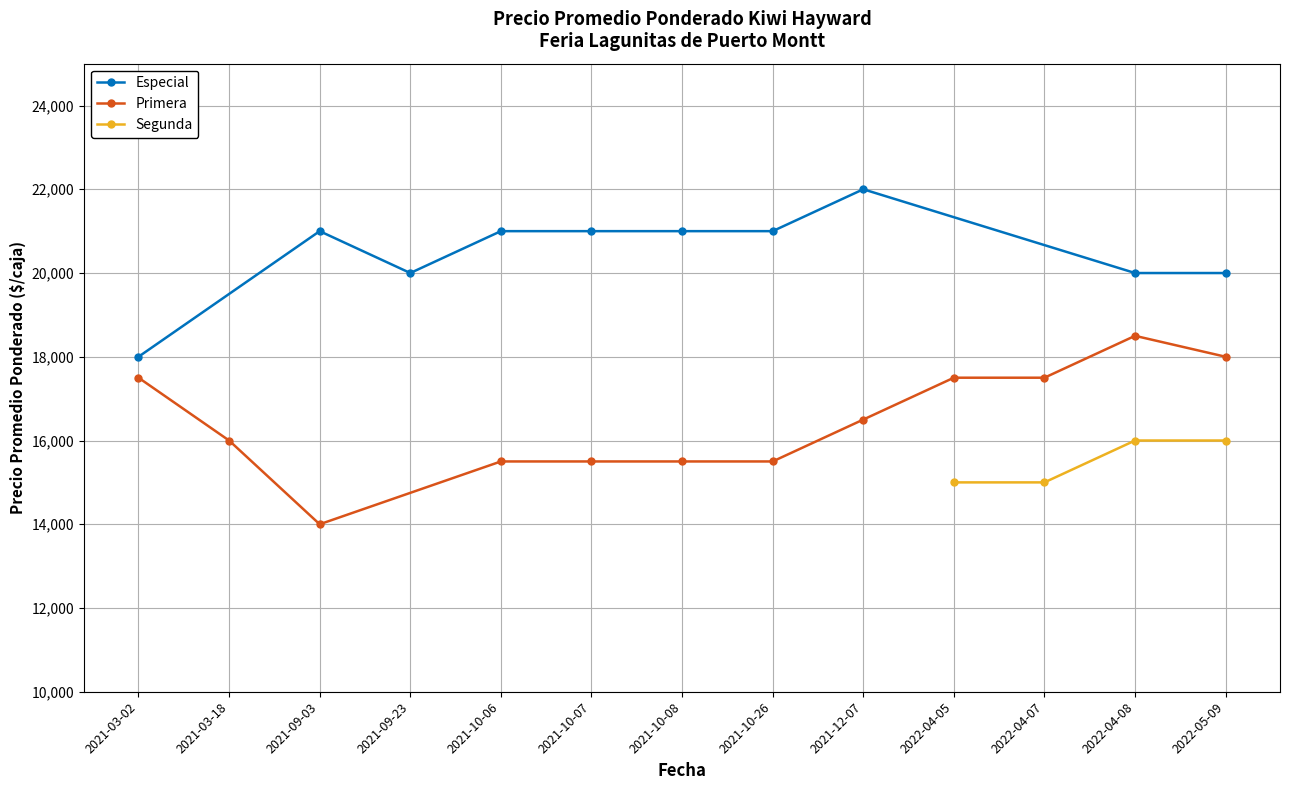

Where is the first local maximum for Especial?

2021-09-03